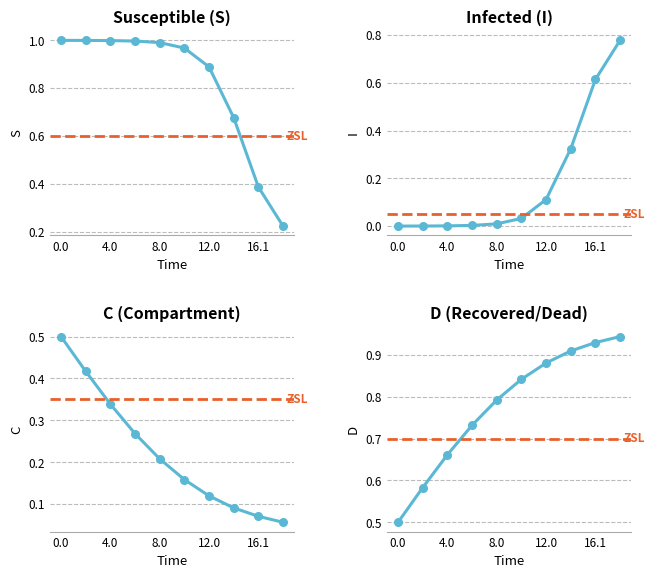

What is the minimum value for C?

0.1